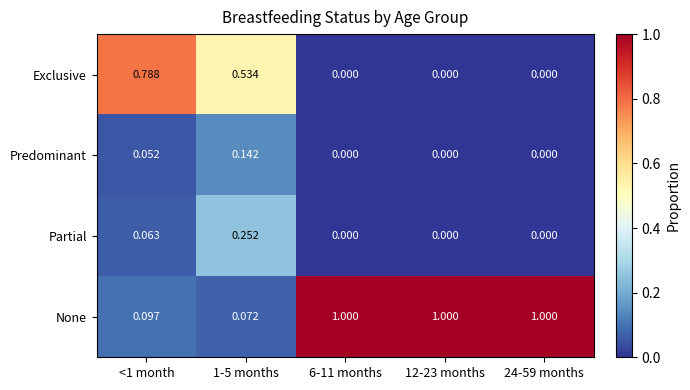

Which series has the largest total across all categories?

None